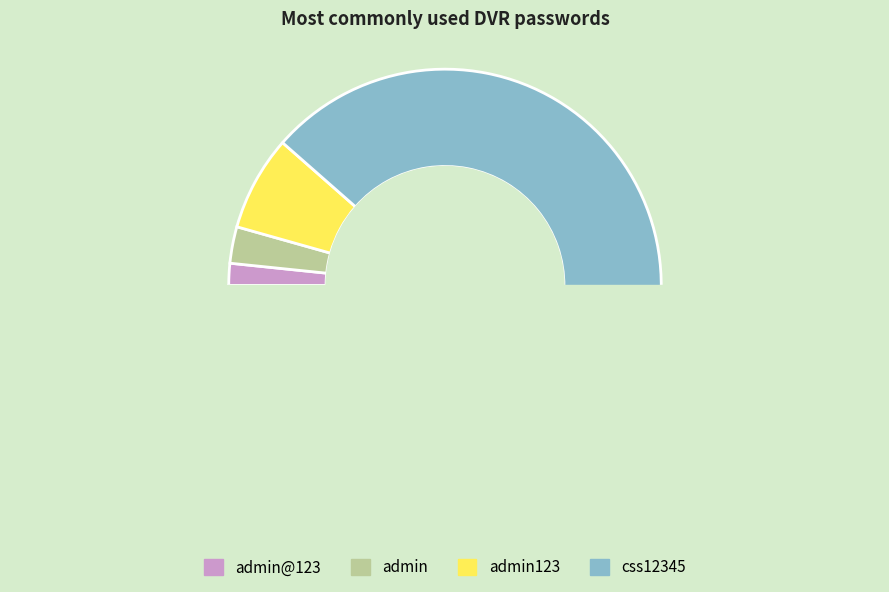

What percentage is NOT represented by admin123?

92.9%